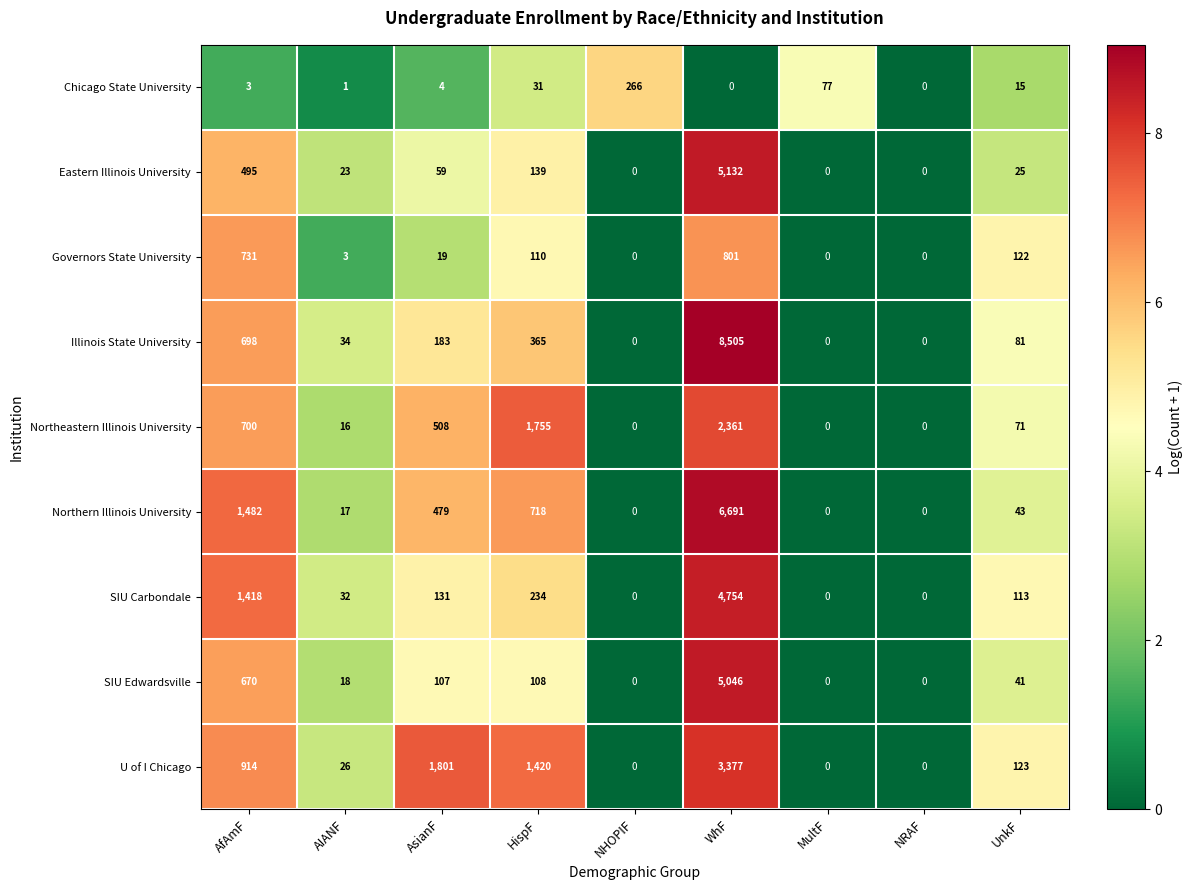

The value of Illinois State University at AIANF is 61. True or false?

False